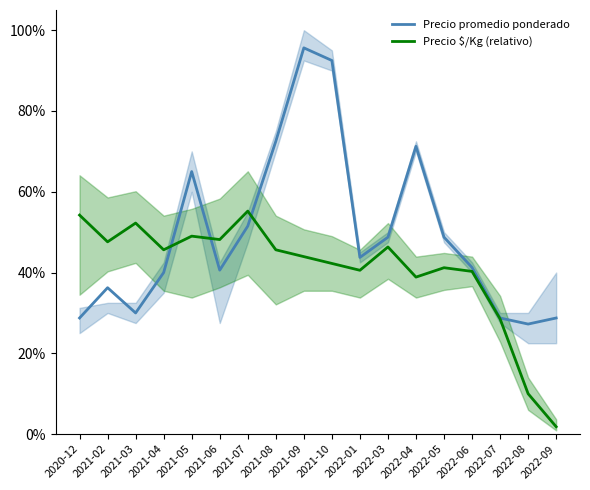

At which category does Precio promedio ponderado reach its first local valley?

2021-03